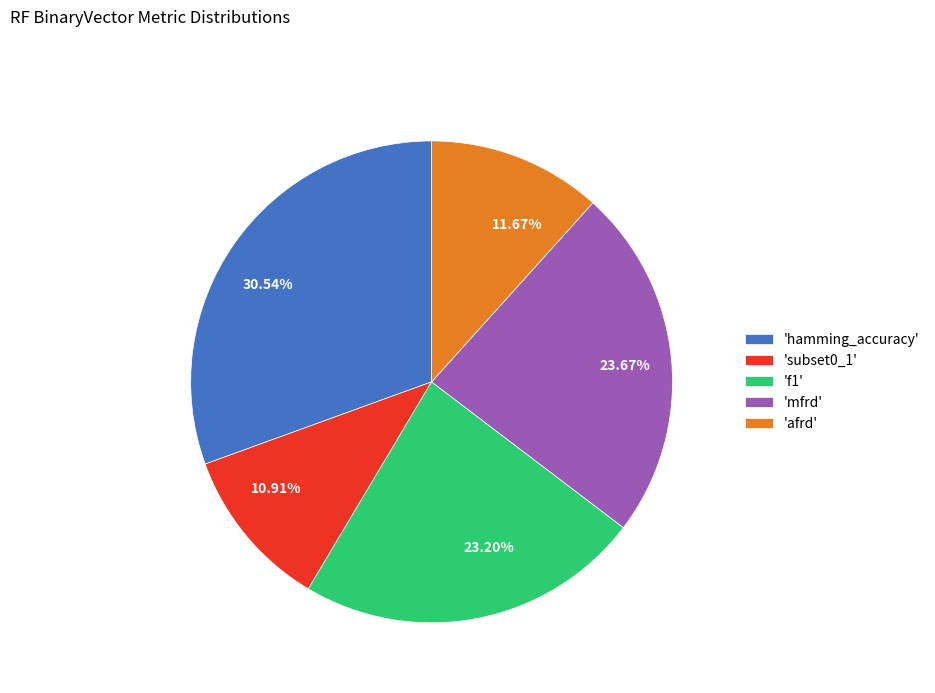

To the nearest percent, what is the average slice percentage?

20%